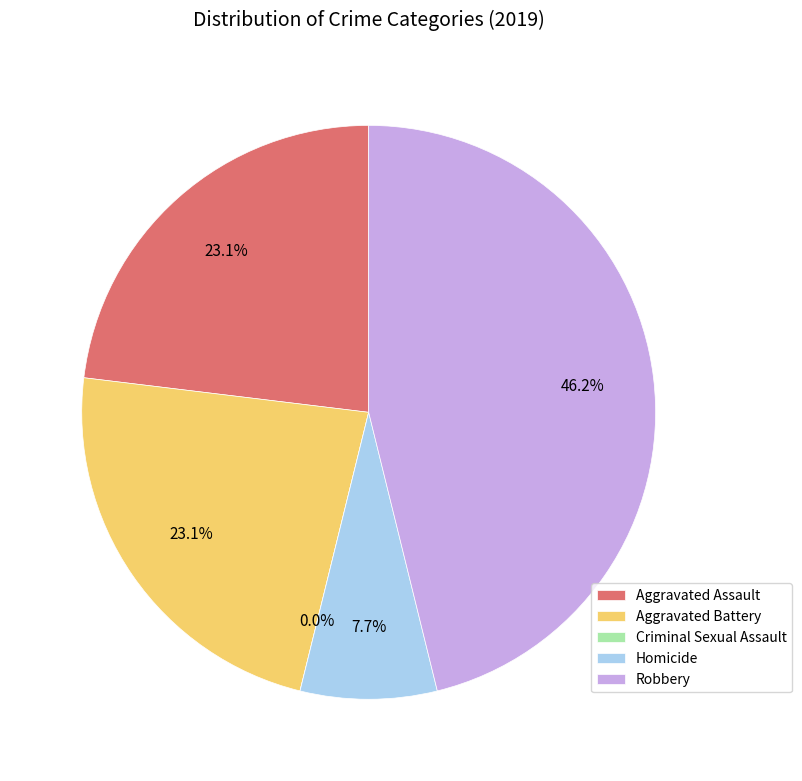

What percentage is the Robbery slice, to the nearest percent?

46%